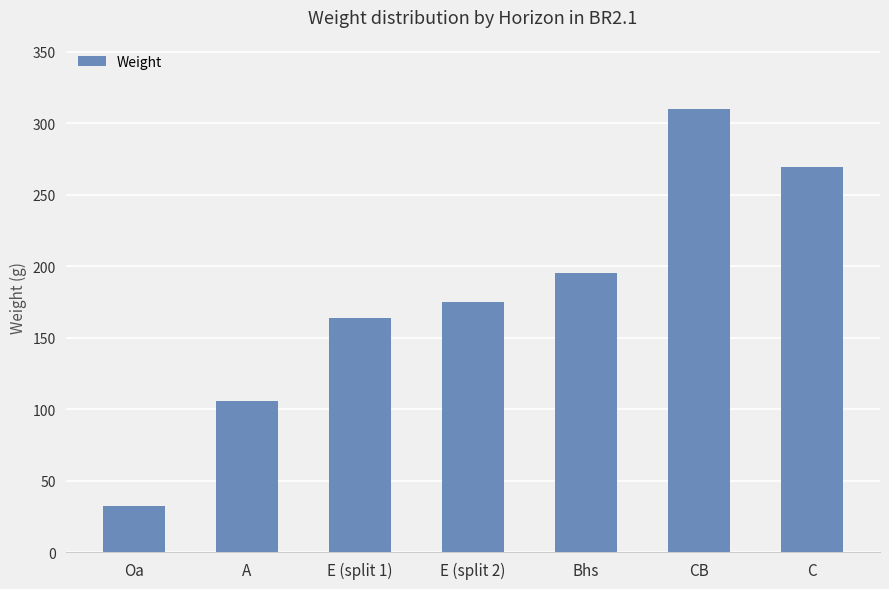

What is the smallest value displayed?

32.0